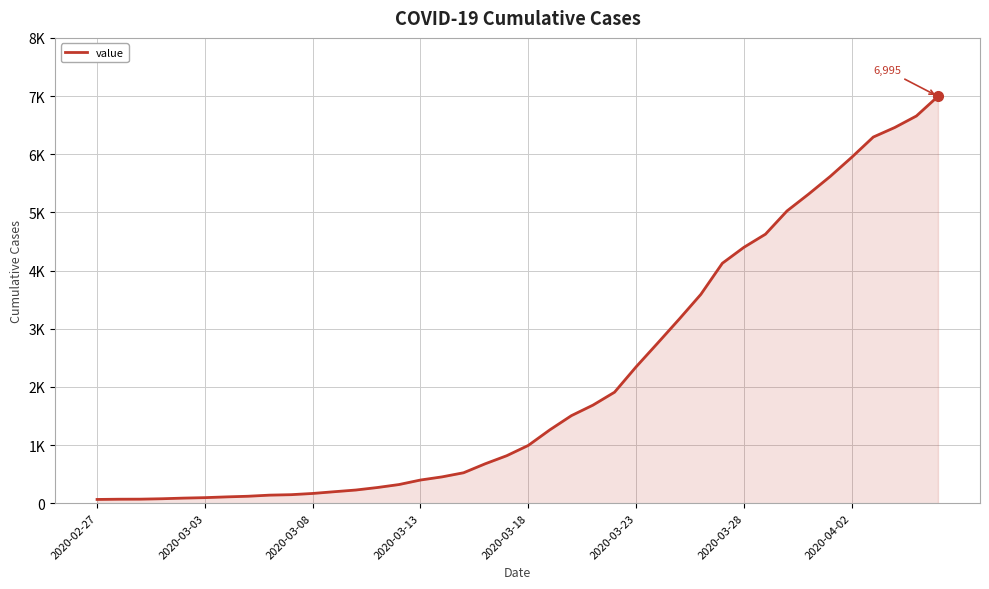

Reading right to left, extract all data points from this chart.

6995	6657	6460	6295	5947	5617	5314	5025	4625	4399	4125	3589	3165	2752	2344	1908	1686	1505	1261	993	816	677	523	452	398	320	269	226	197	167	146	138	119	108	95	87	76	69	68	64